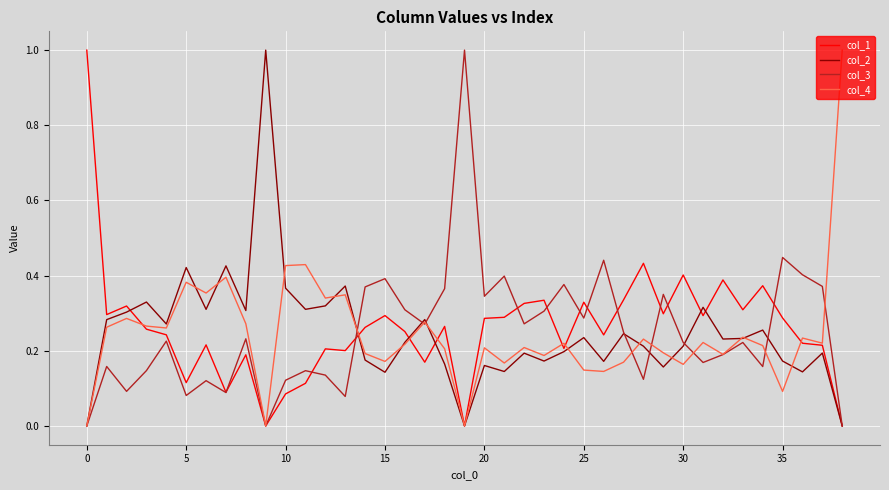

What is the maximum value shown in the chart?

1.0